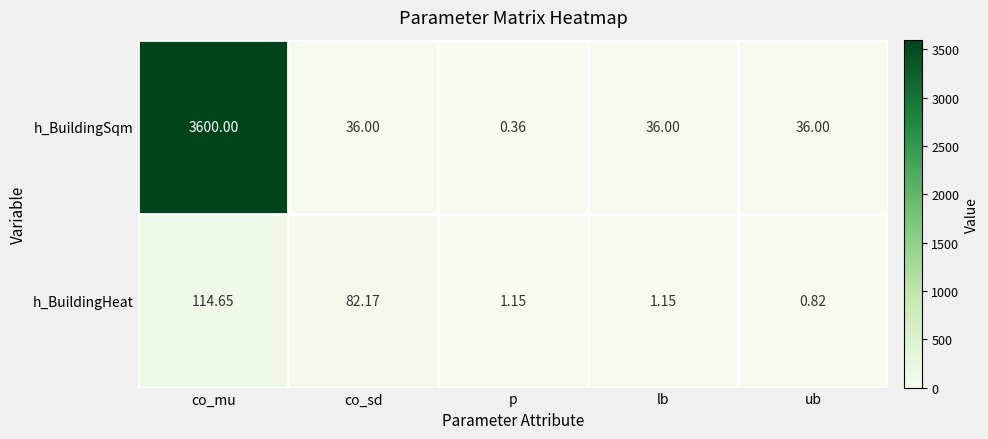

Where does the h_BuildingSqm series first go above 36?

co_mu